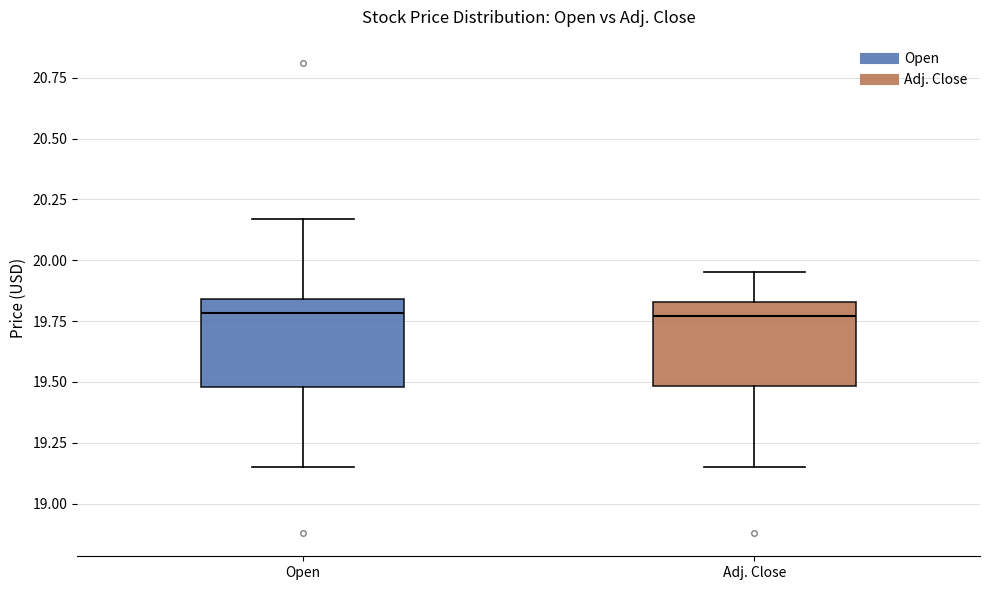

Where does the upper whisker of the box for Adj. Close end on the y-axis? The values are not printed on the chart, so give them approximately, as read against the axis.

19.95